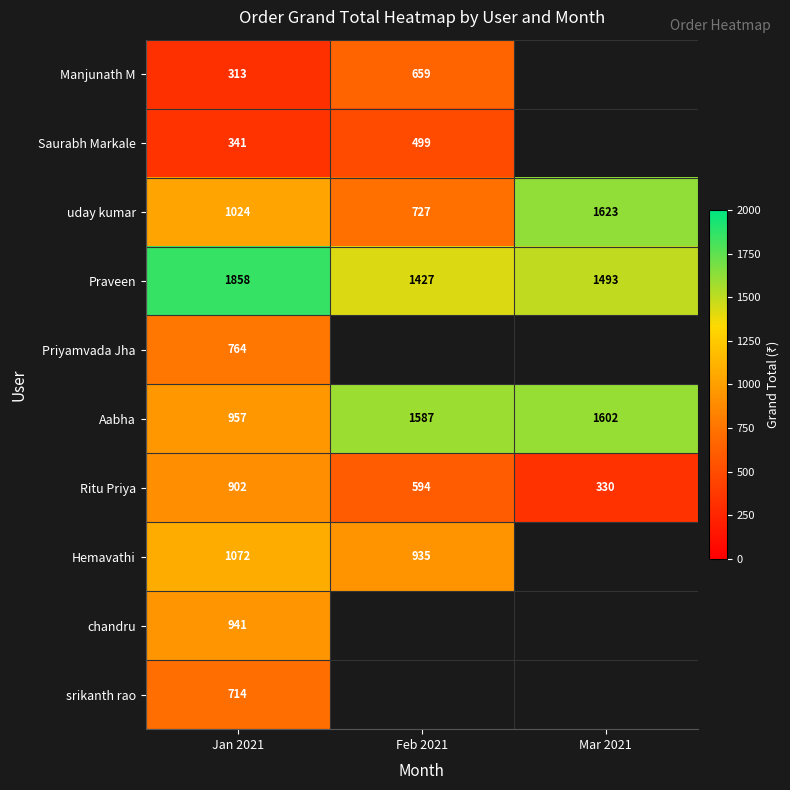

What is the sum of the Hemavathi values at Feb 2021 and Jan 2021?

2007